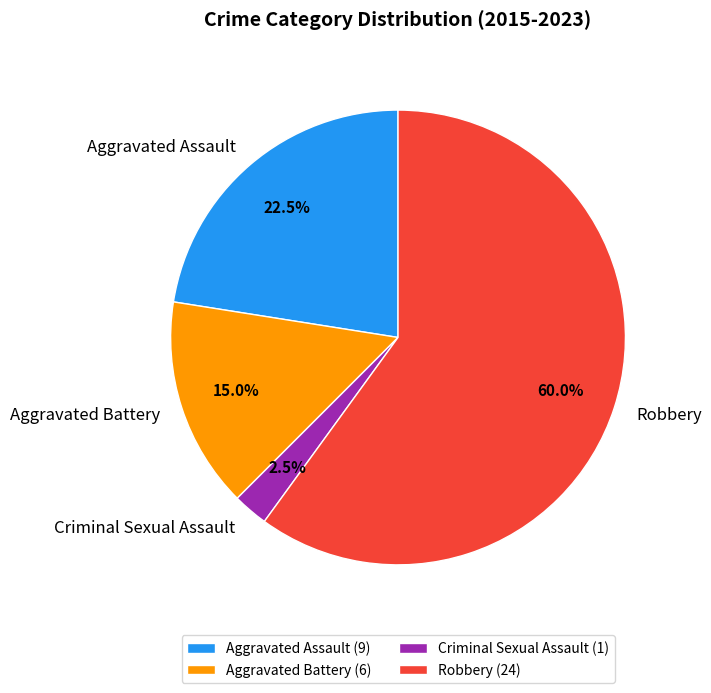

What is the ratio of the value at Aggravated Battery to the value at Aggravated Assault?

0.7